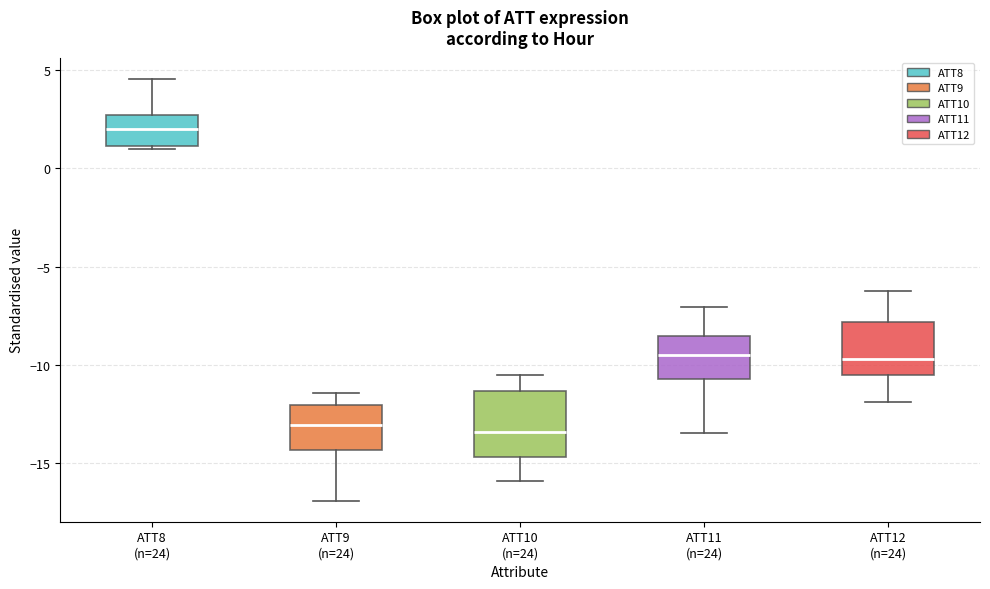

Which box is the tallest, from its lower edge to its upper edge?

ATT10 (n=24)